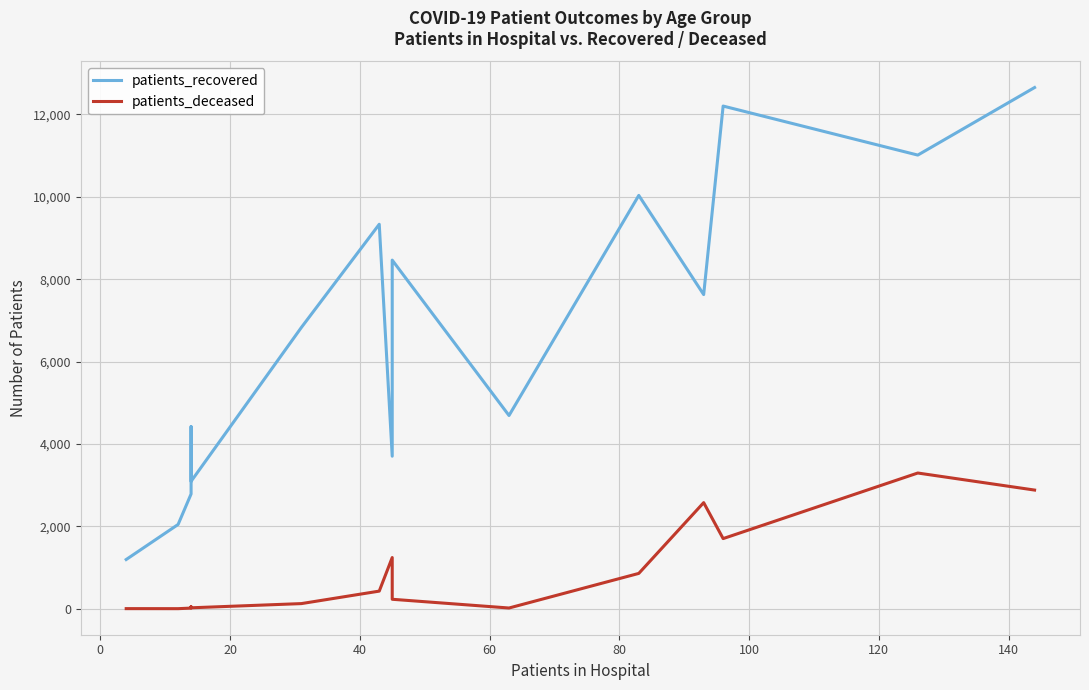

What are all the series names shown in the legend?

patients_recovered, patients_deceased